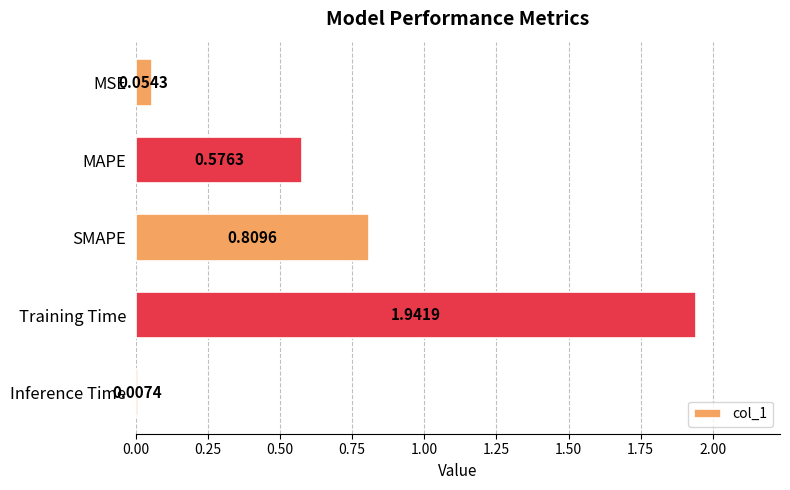

What is the sum of all values?

3.4